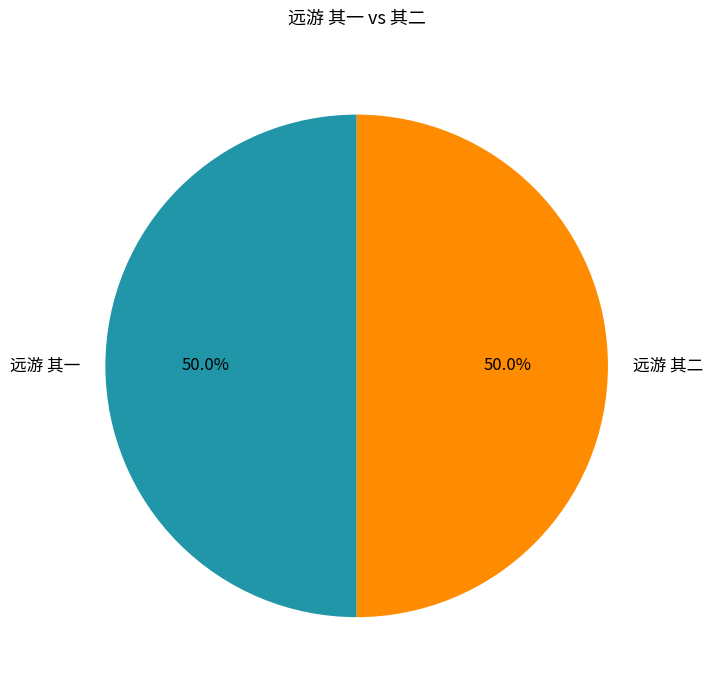

To the nearest percent, what is the average slice percentage?

50%